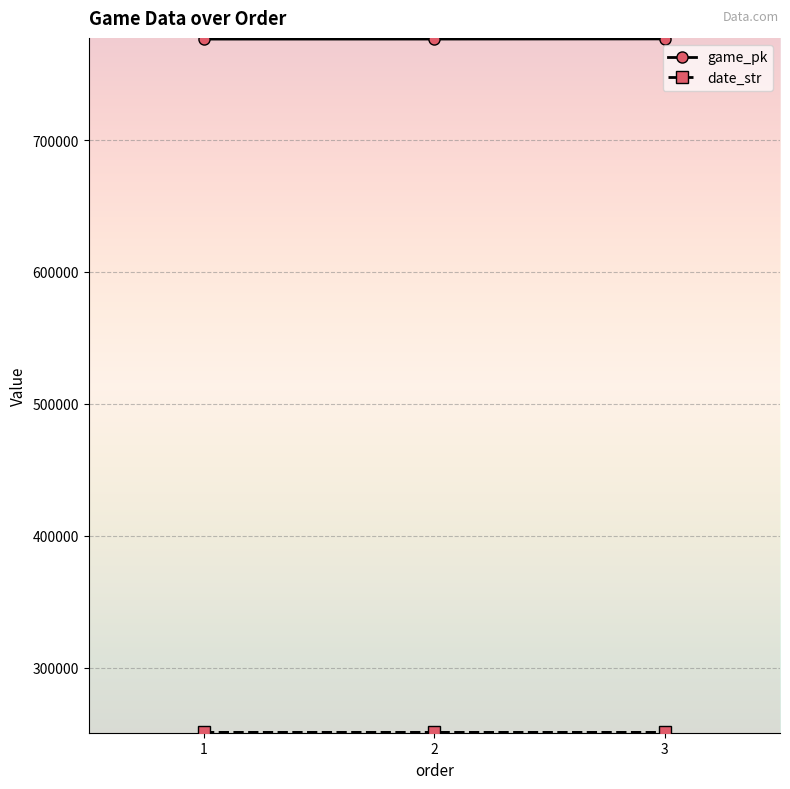

What is the difference between the highest and lowest values at 1?

525697